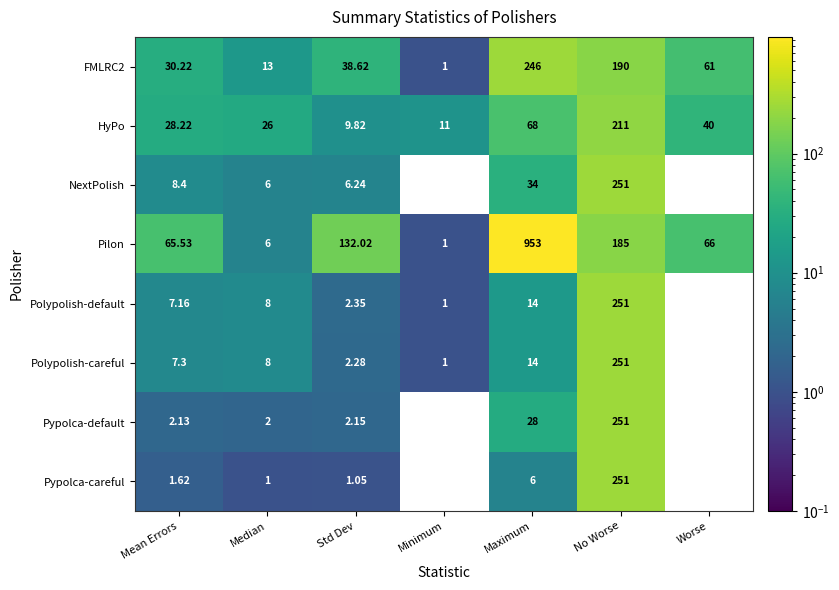

Which series has the largest total across all categories?

Pilon